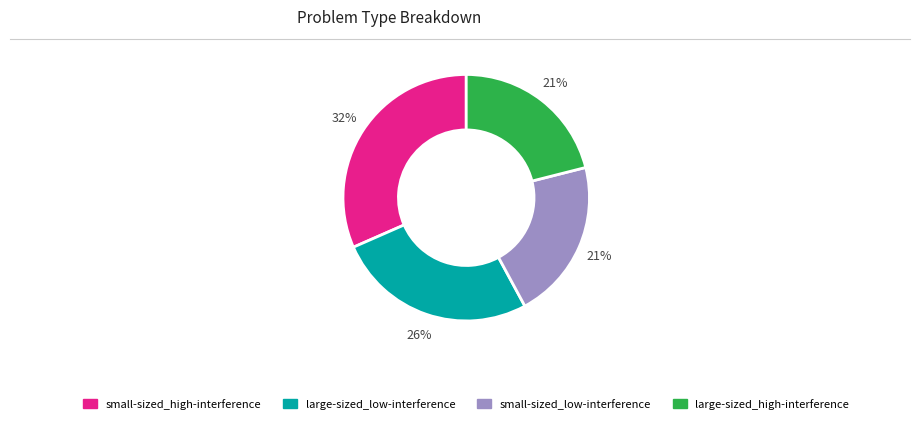

Is it true that large-sized_low-interference is 26% of the pie?

True